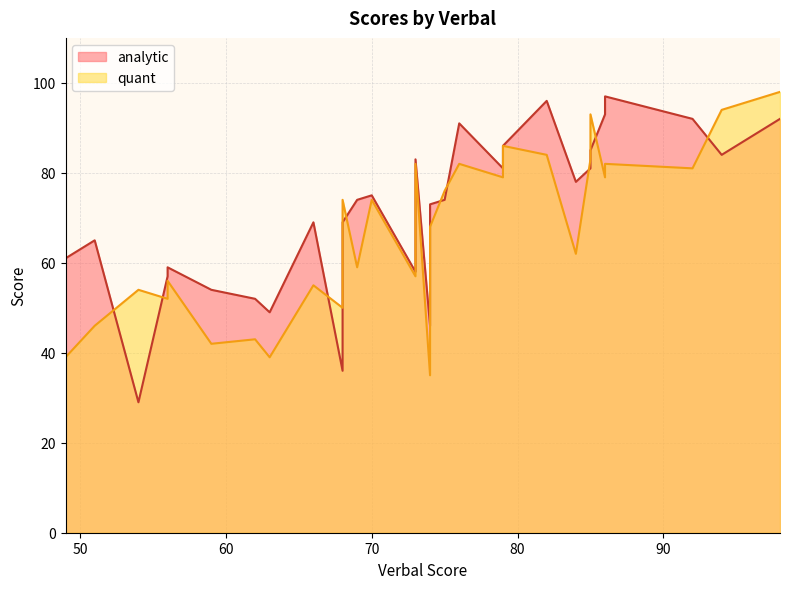

At 82, list the series in order from smallest to largest.

quant, analytic